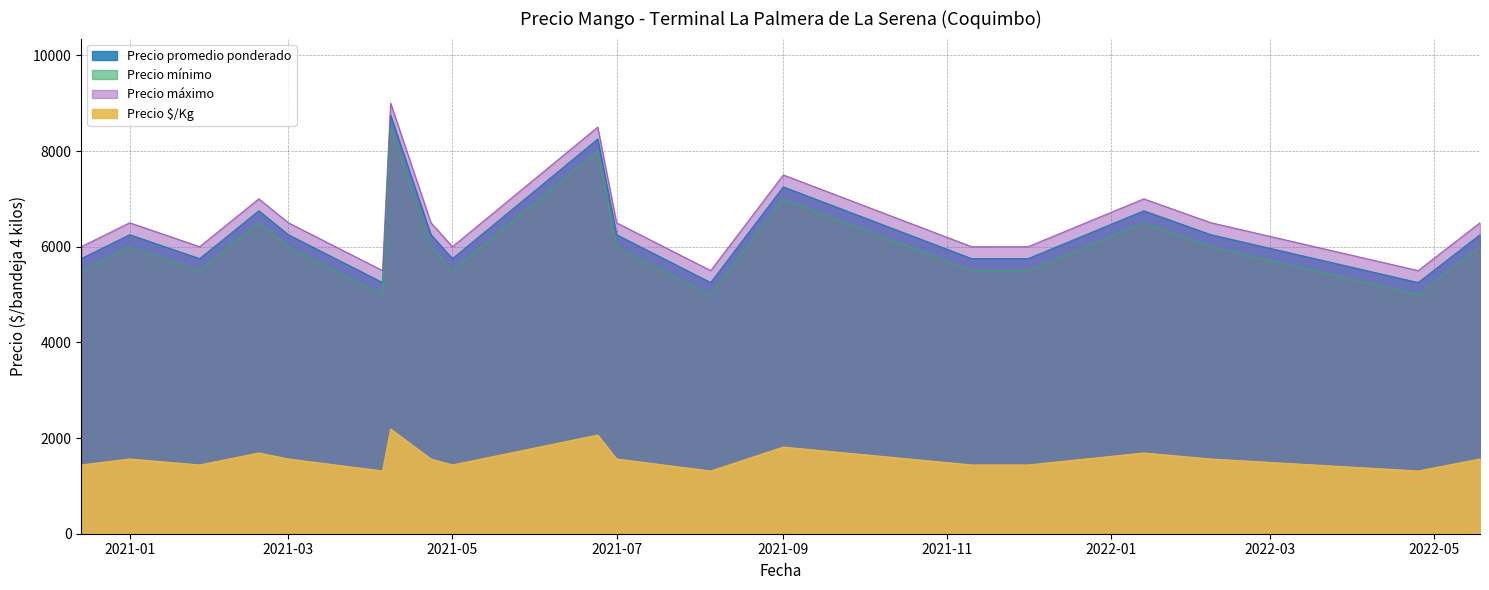

Rank the series at 2021-09 from lowest to highest value.

Precio $/Kg, Precio mínimo, Precio promedio ponderado, Precio máximo